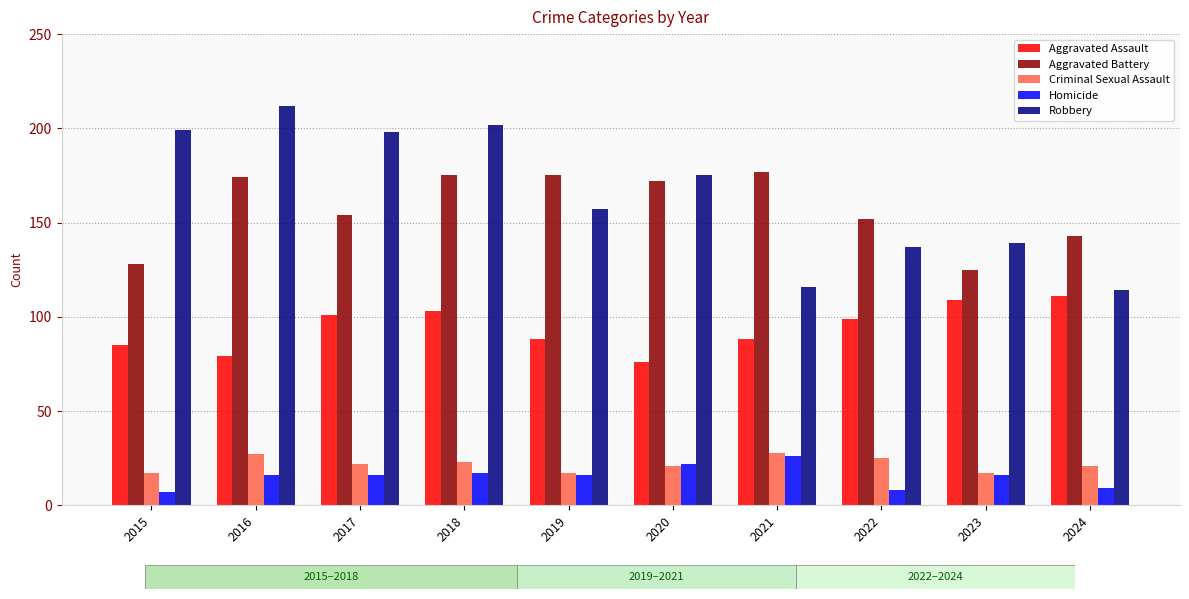

Which series changed the most between 2015 and 2023?

Robbery